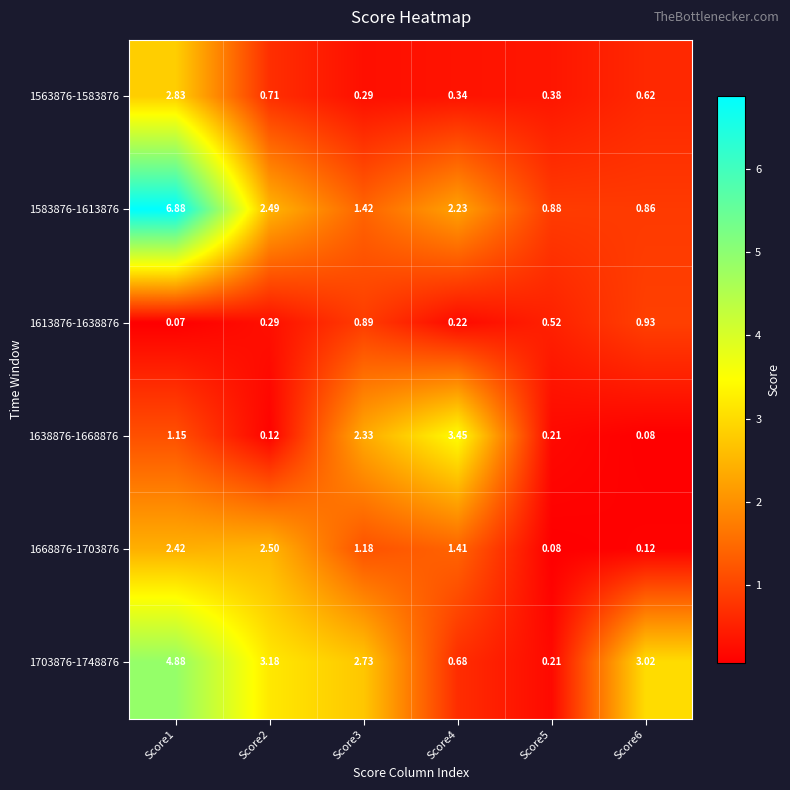

Which series has the largest range (max minus min)?

1583876-1613876